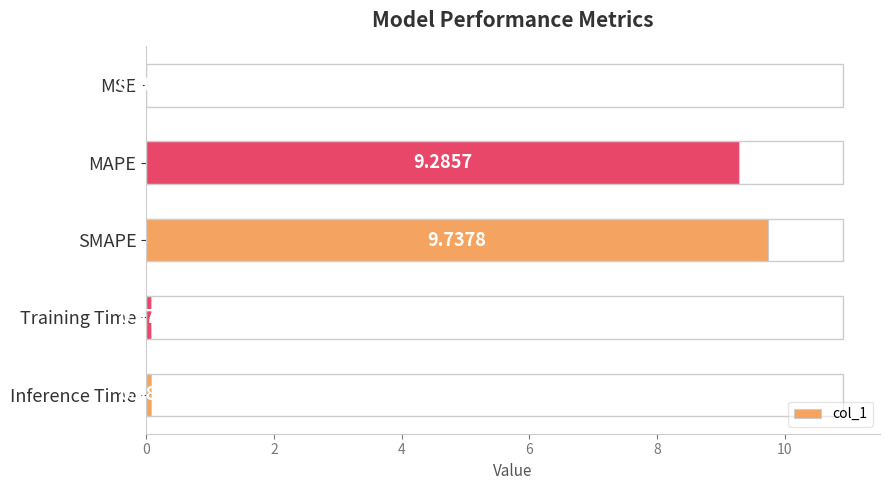

What is the change in value from MAPE to SMAPE?

+0.5